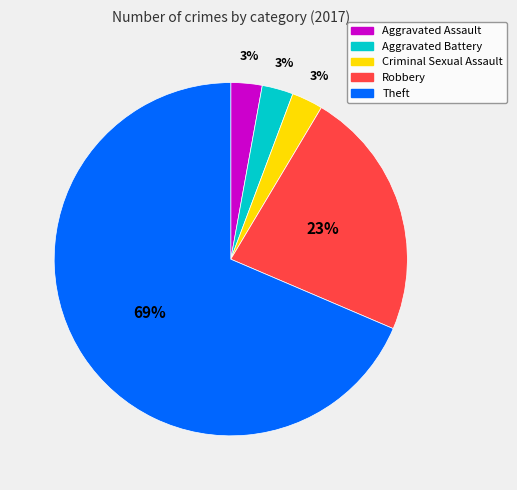

True or false: Robbery accounts for 10% of the total.

False